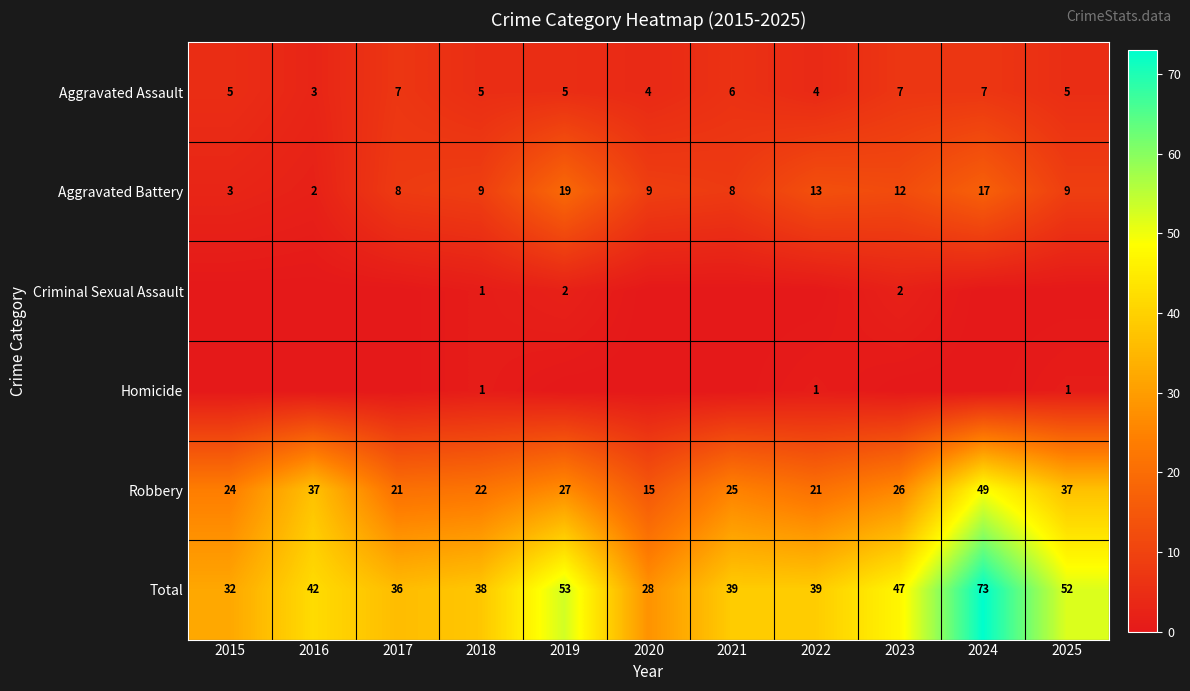

The Aggravated Assault series shows 7 at 2020. True or false?

False